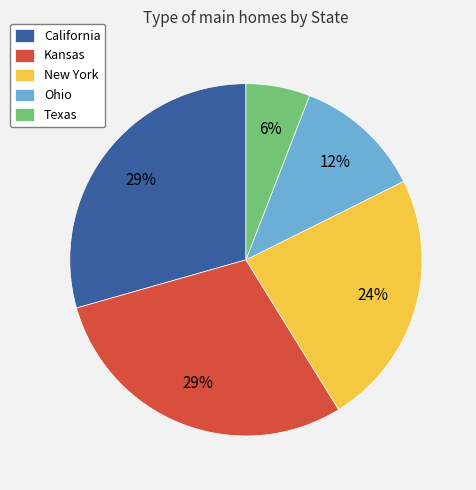

Which slice is the smallest?

Texas